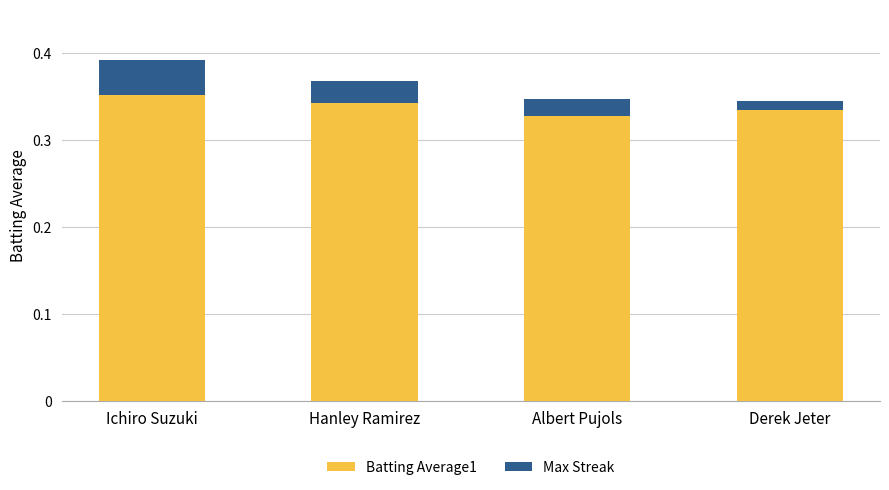

How many bars are there in total?

4